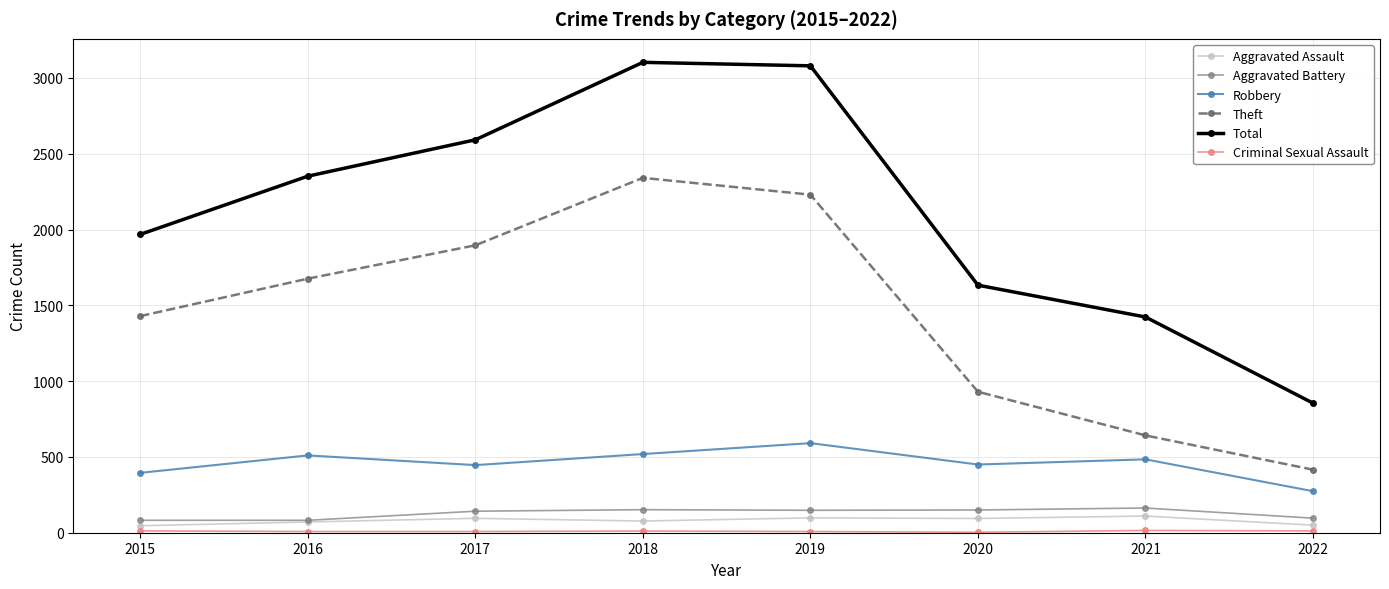

Is the value of Robbery at 2019 greater than the value of Theft at 2021?

No